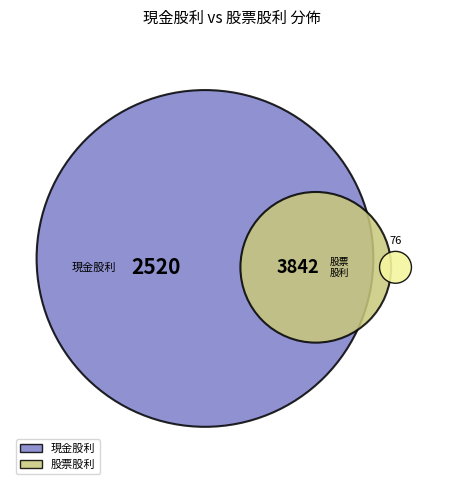

The 2009 slice represents 1% of the pie. True or false?

False